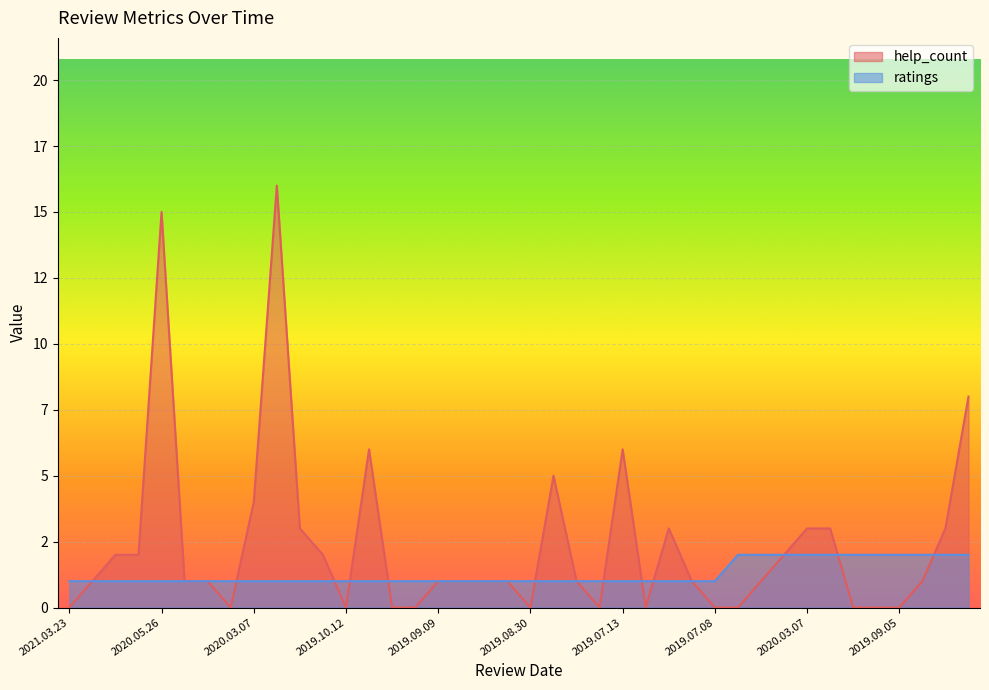

How many values in the help_count series exceed 1?

16